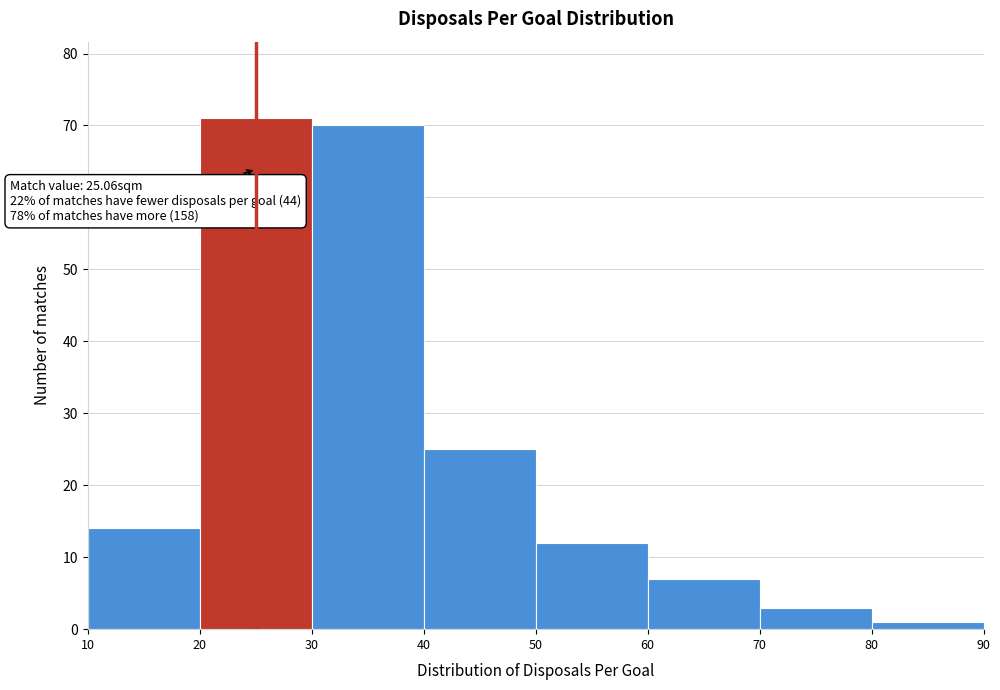

Which range on the x-axis has the tallest bar?

20 to 30